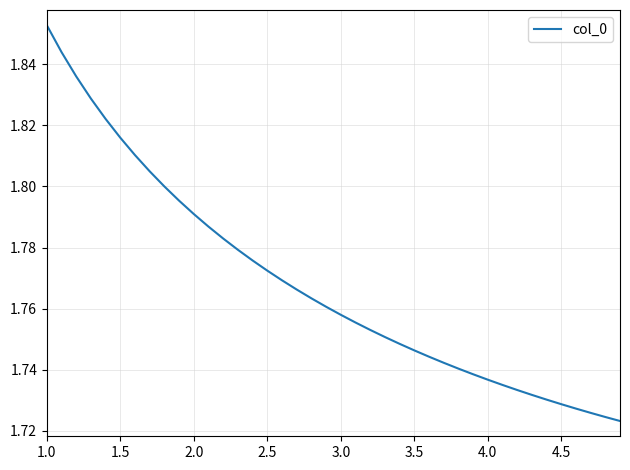

How many lines are shown in the chart?

1